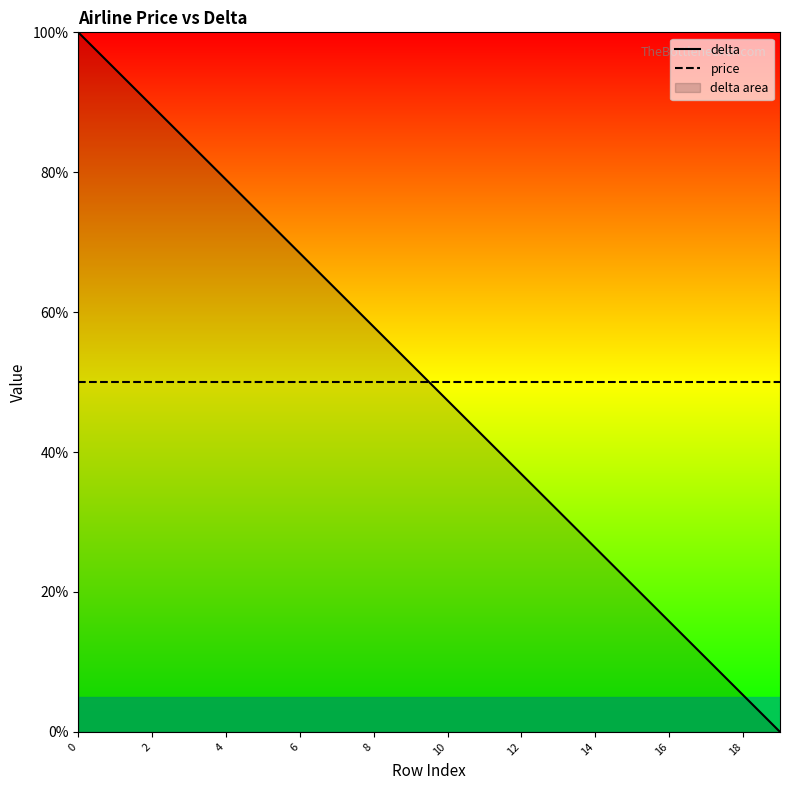

The delta series shows 57.9 at 8. True or false?

True